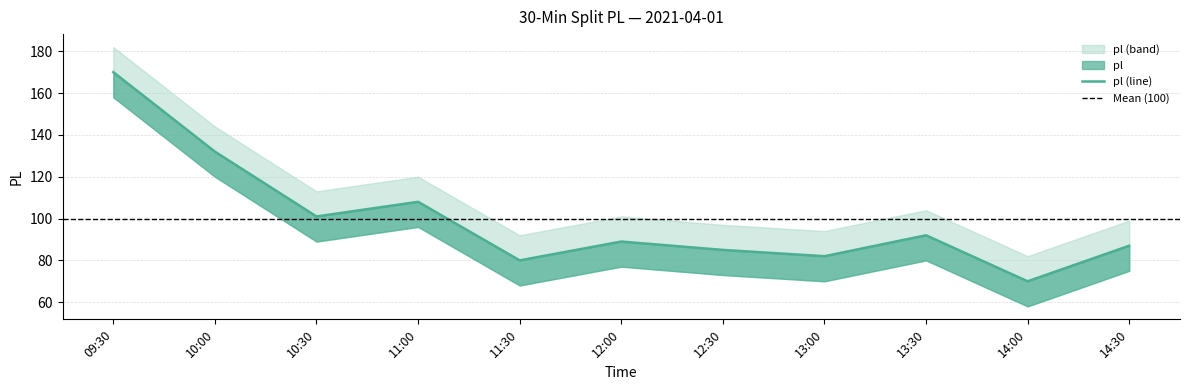

What is the difference between the values at 12:30 and 09:30?

85